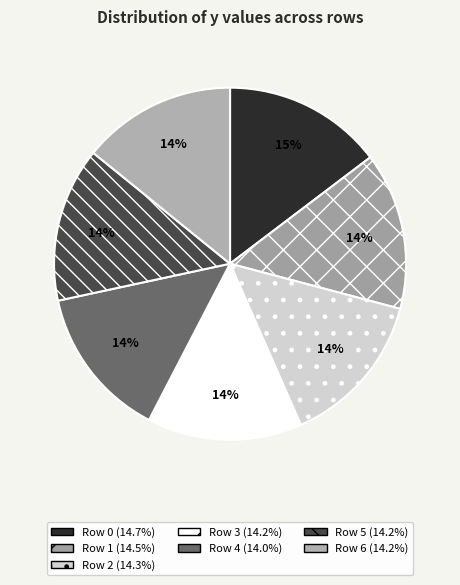

Combined, do Row 0 and Row 4 account for over 50%?

No